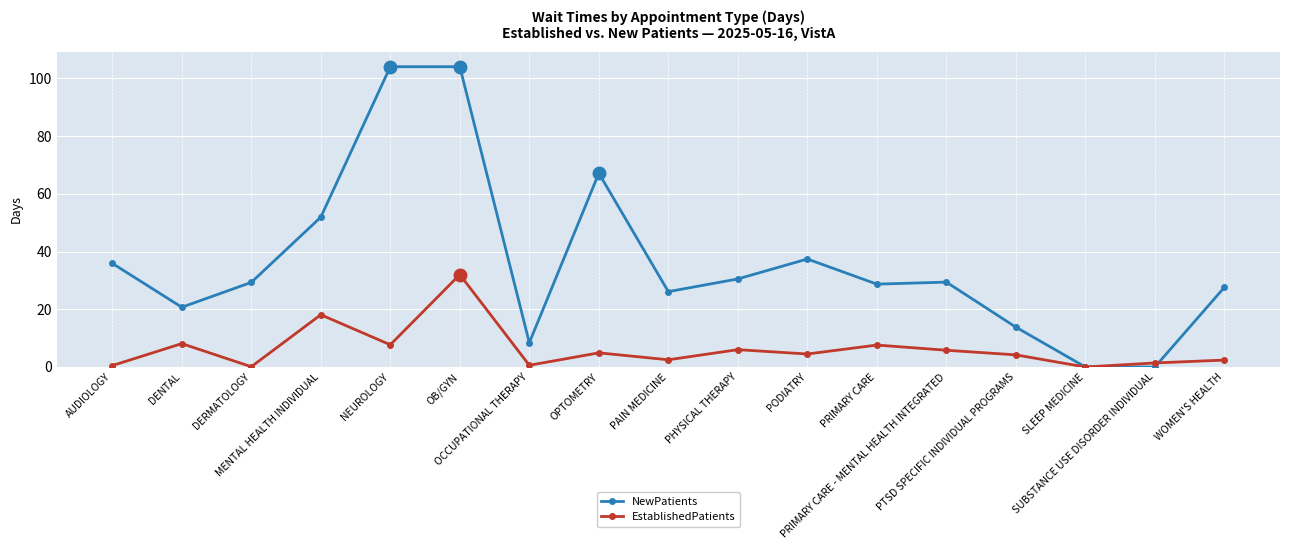

The value of EstablishedPatients at AUDIOLOGY is 0.5. True or false?

True